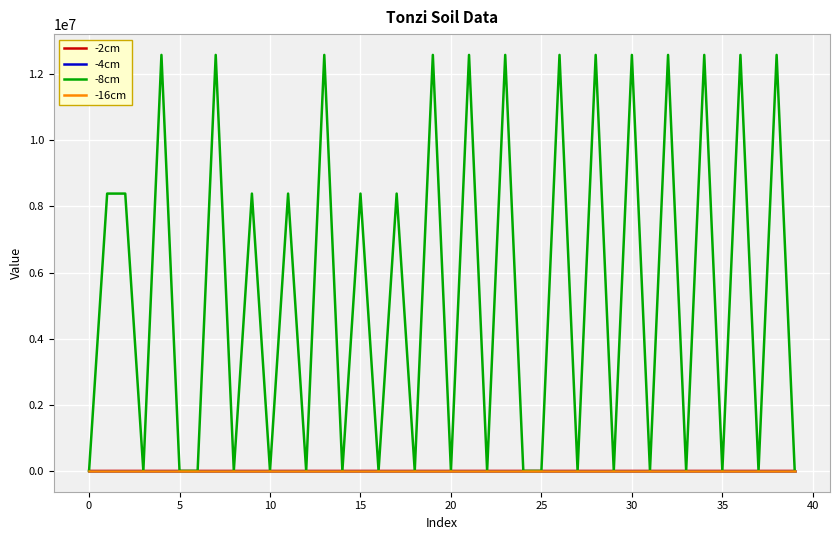

Which series has the largest total across all categories?

-8cm